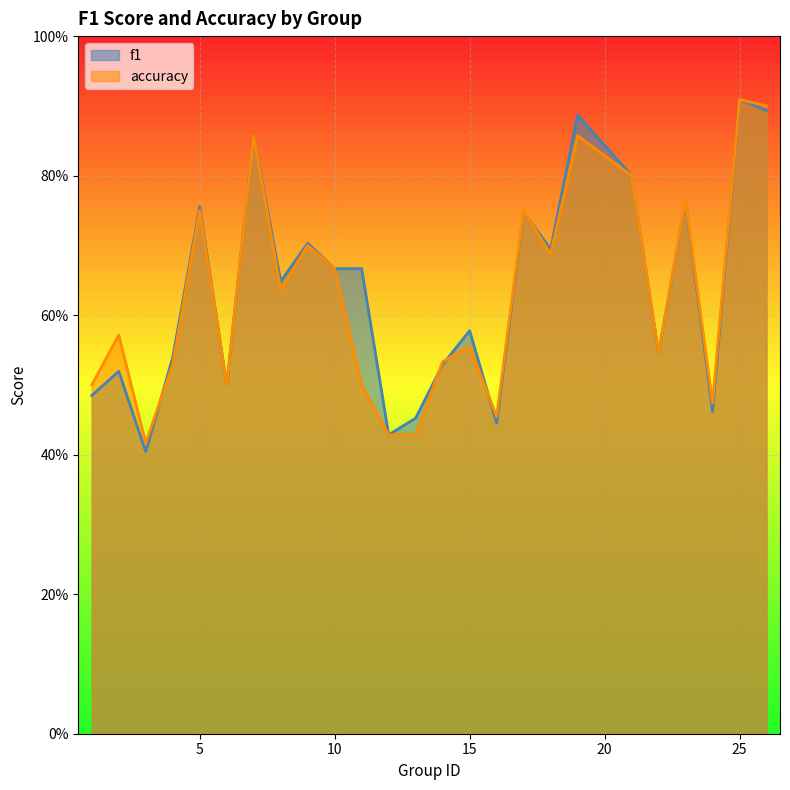

The accuracy series shows 0.5 at 11. True or false?

True